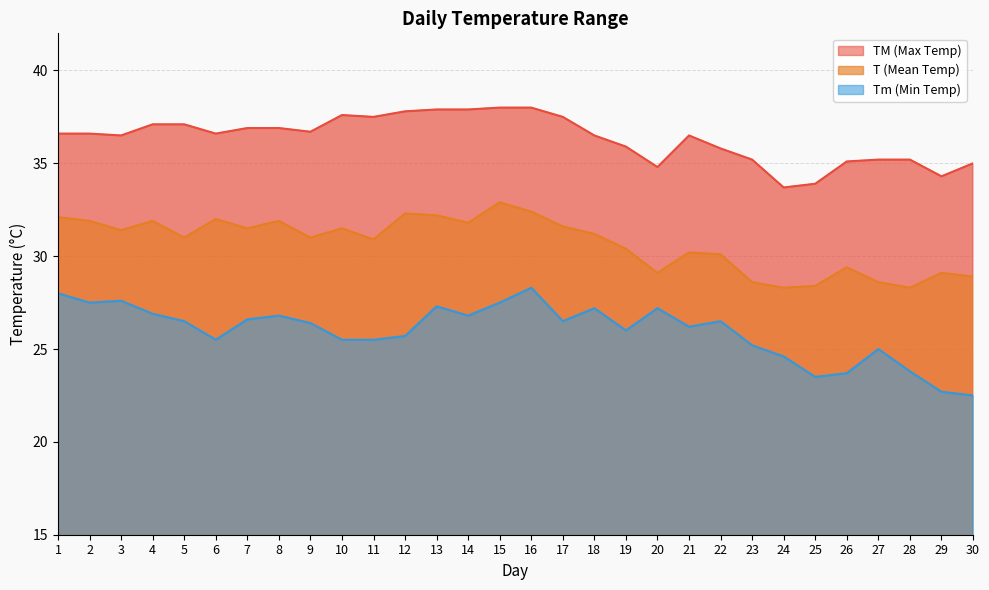

Which category has the highest value in the Tm series?

16